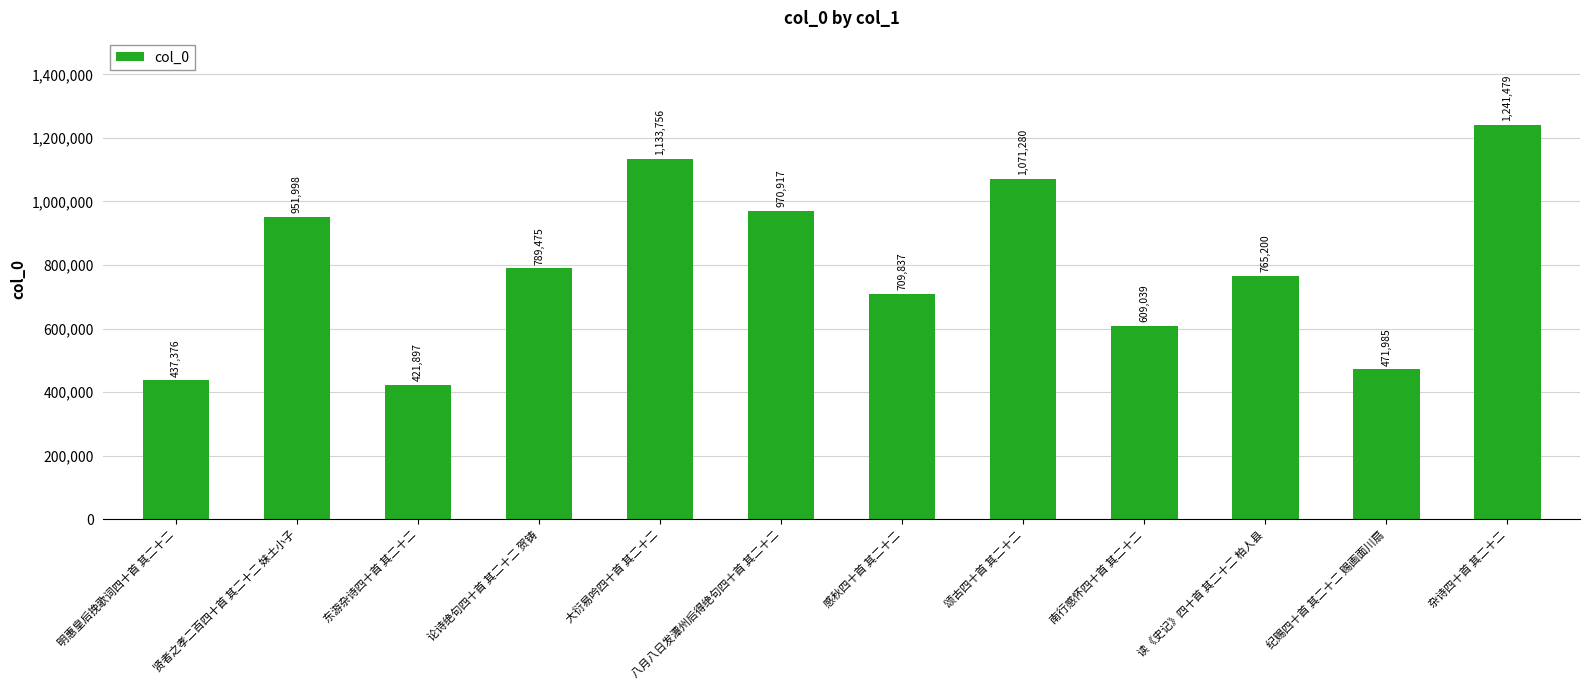

What is the change in value from 贤者之孝二百四十首 其二十二 妹土小子 to 东游杂诗四十首 其二十二?

-530101